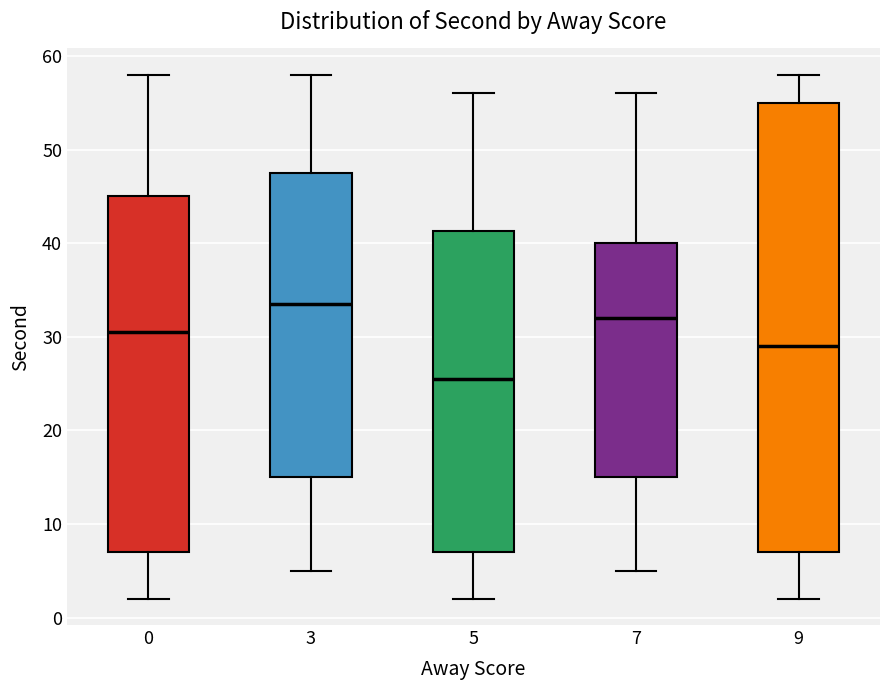

Where does the median line of the box at x = 9 sit on the y-axis? The values are not printed on the chart, so give them approximately, as read against the axis.

29